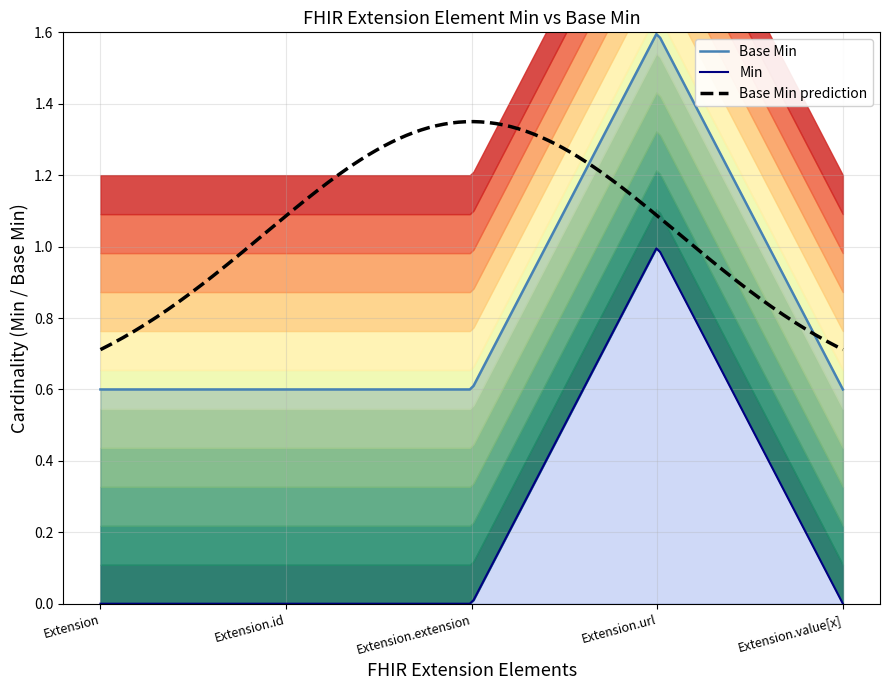

True or false: Extension.url has a value of 1 at Extension.id.

False